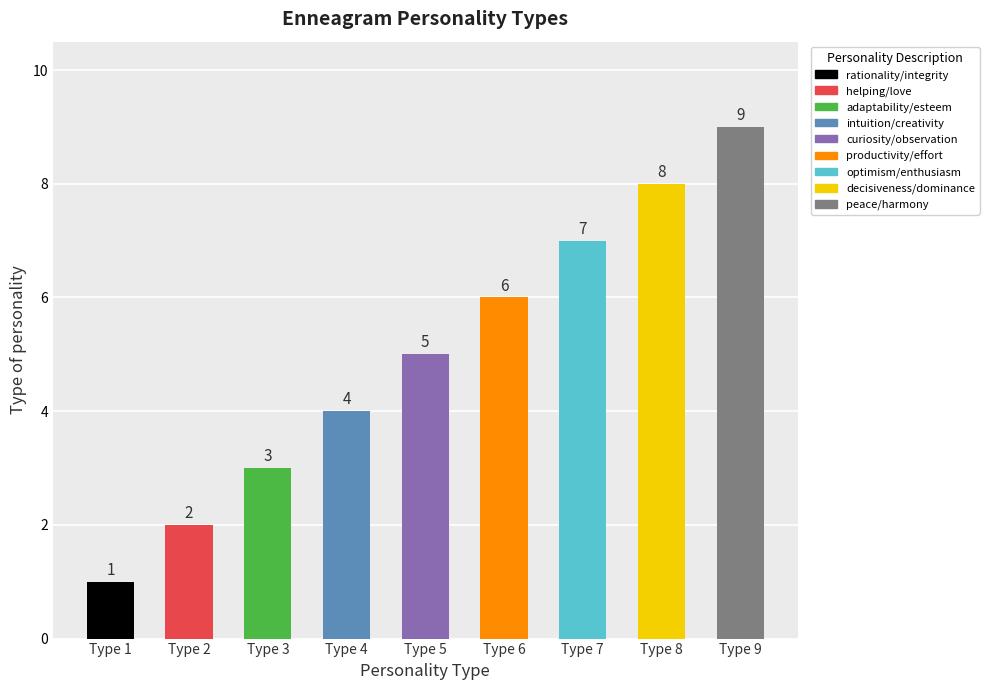

How many bars are there in total?

9